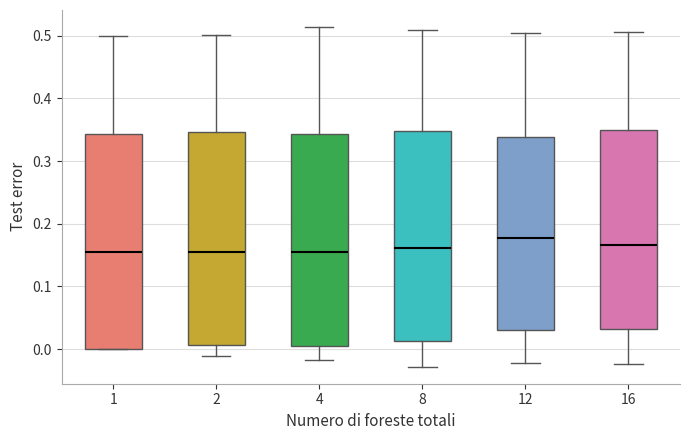

Where is the lower edge of the box at x = 8 on the y-axis? The values are not printed on the chart, so give them approximately, as read against the axis.

0.01